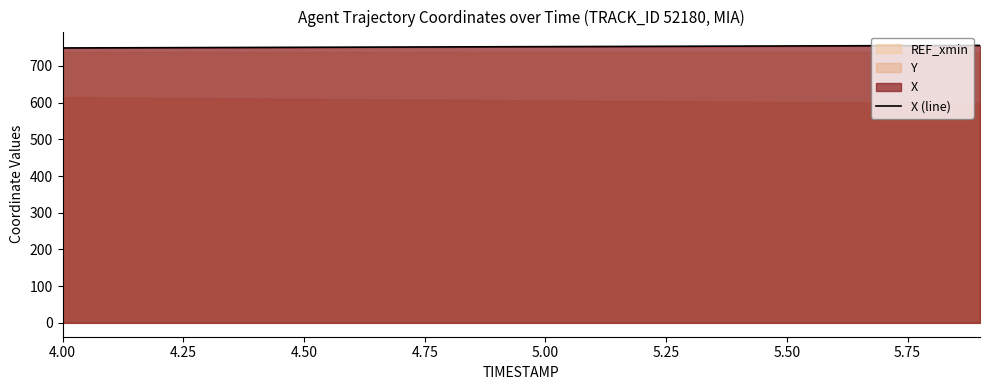

What is the minimum value for X (line)?

749.1